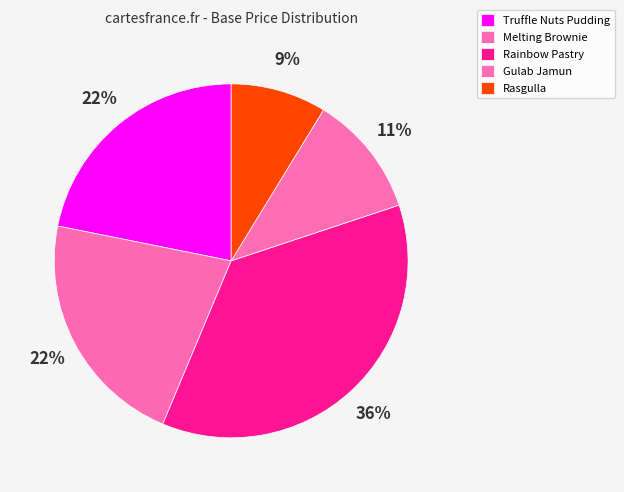

Which slice is the largest?

Rainbow Pastry